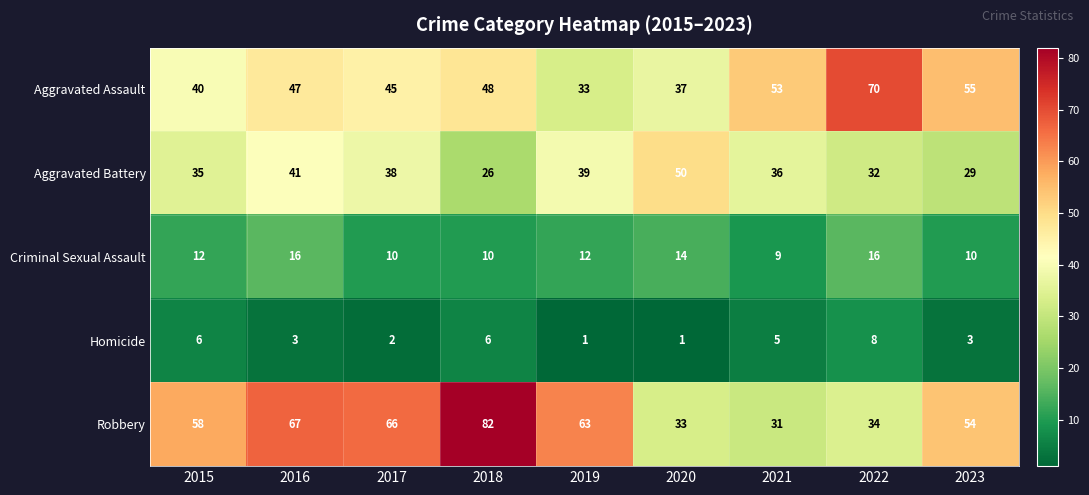

What is the minimum value for Aggravated Assault?

33